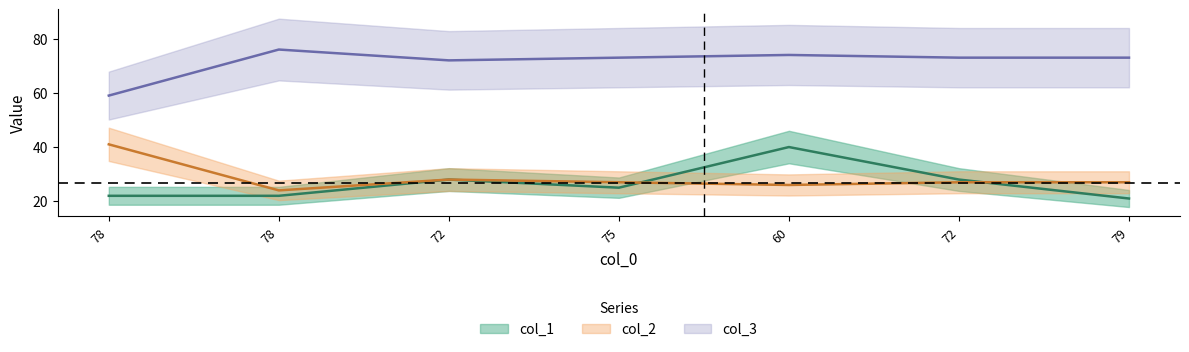

At which label is col_2 closest to 67?

72